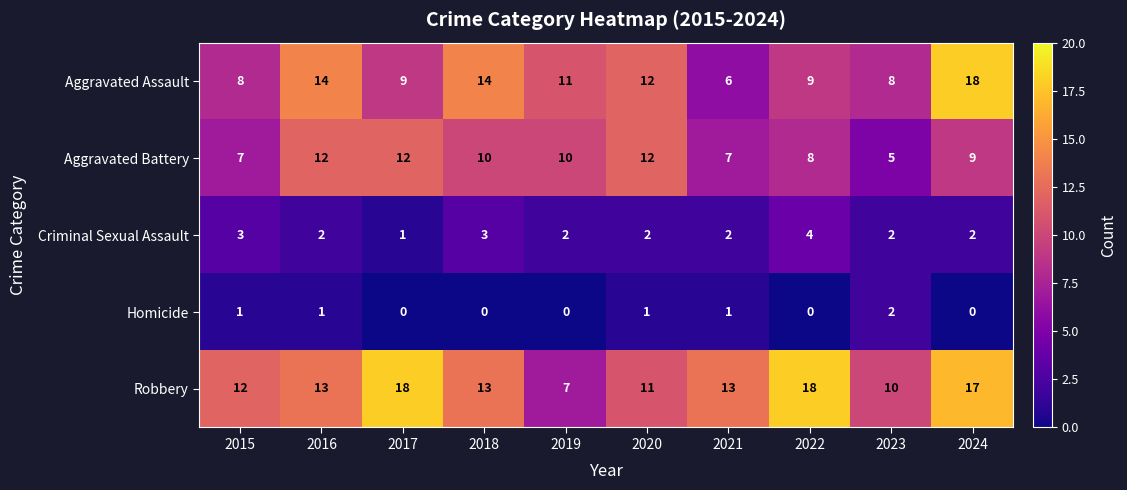

What is the total value across all series at 2017?

40